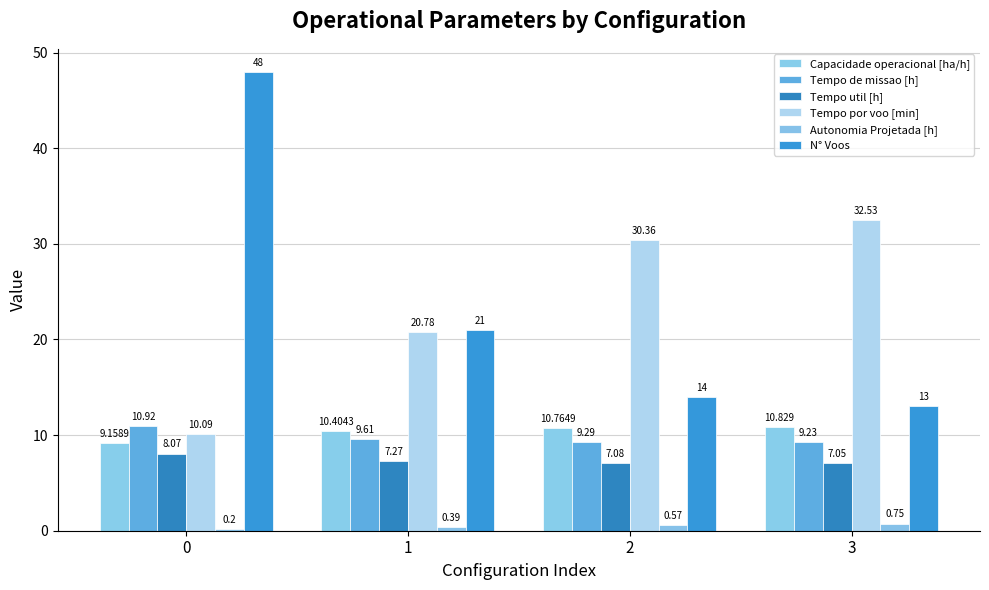

What is the difference between the second highest and second lowest values in the Tempo de missao [h] series?

0.3